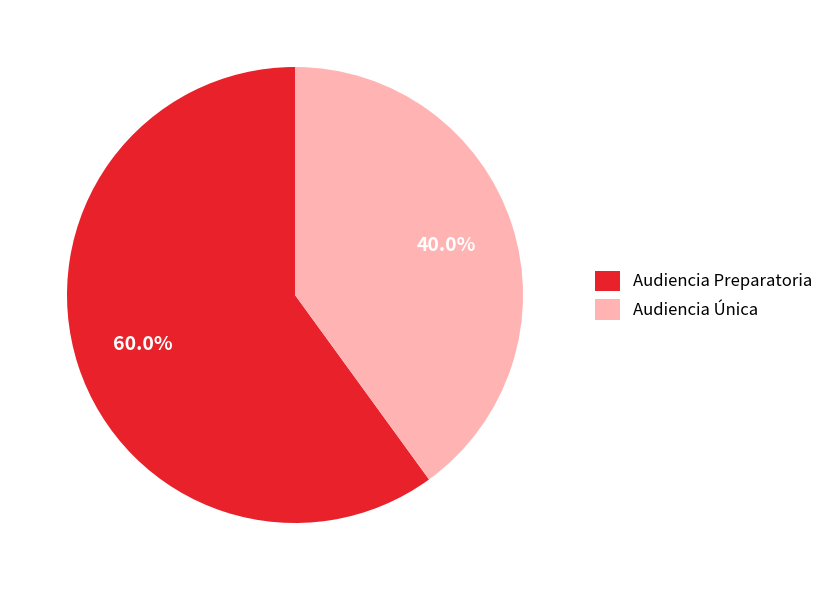

Rank the categories by value from highest to lowest.

Audiencia Preparatoria, Audiencia Única